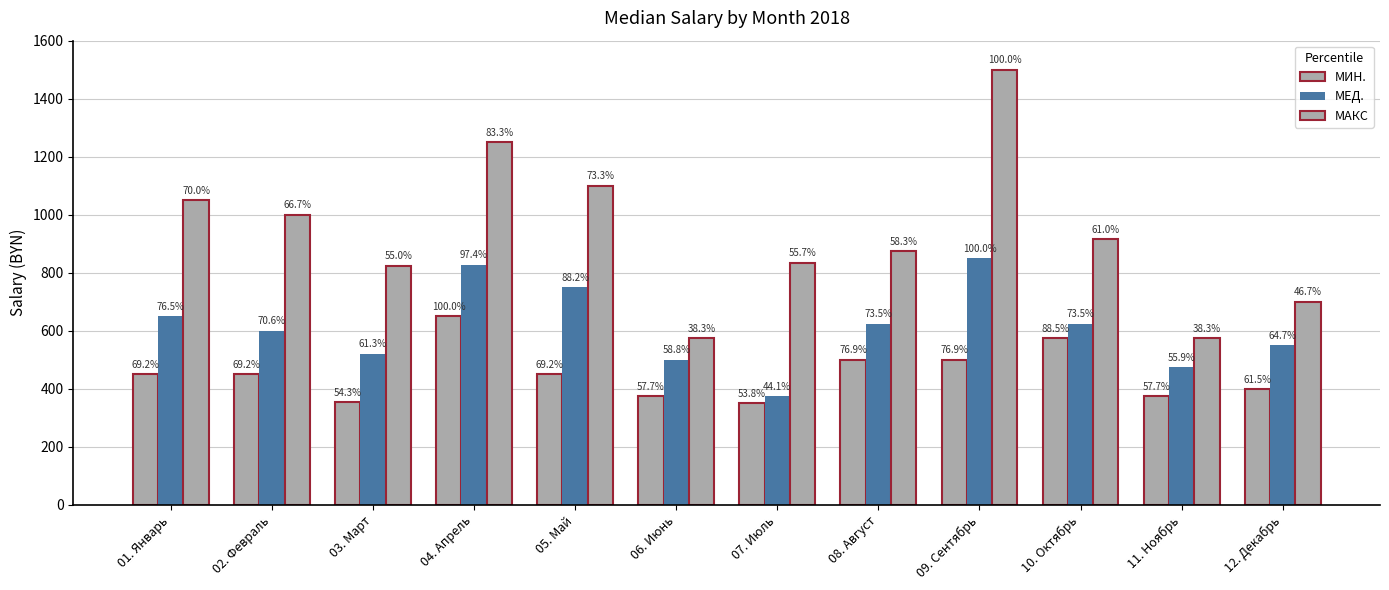

How many bars are there in total?

36